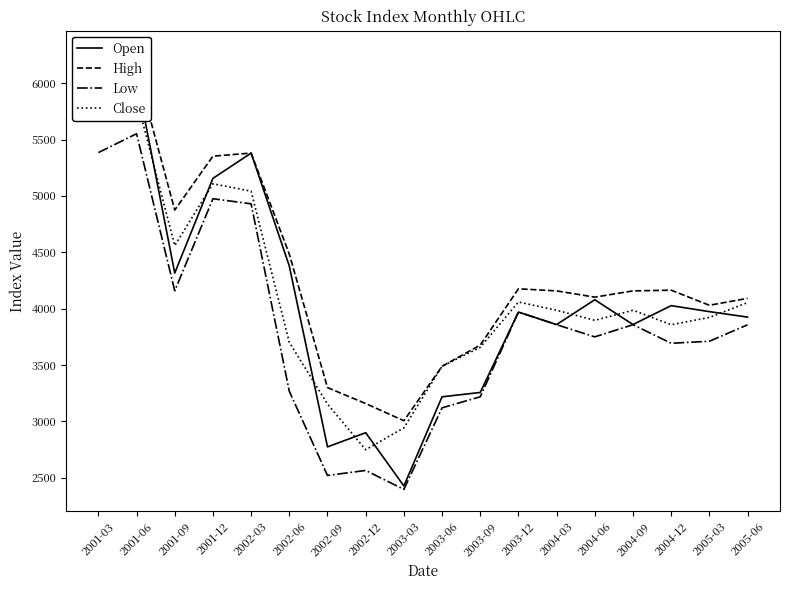

Count the number of data series in this chart.

4